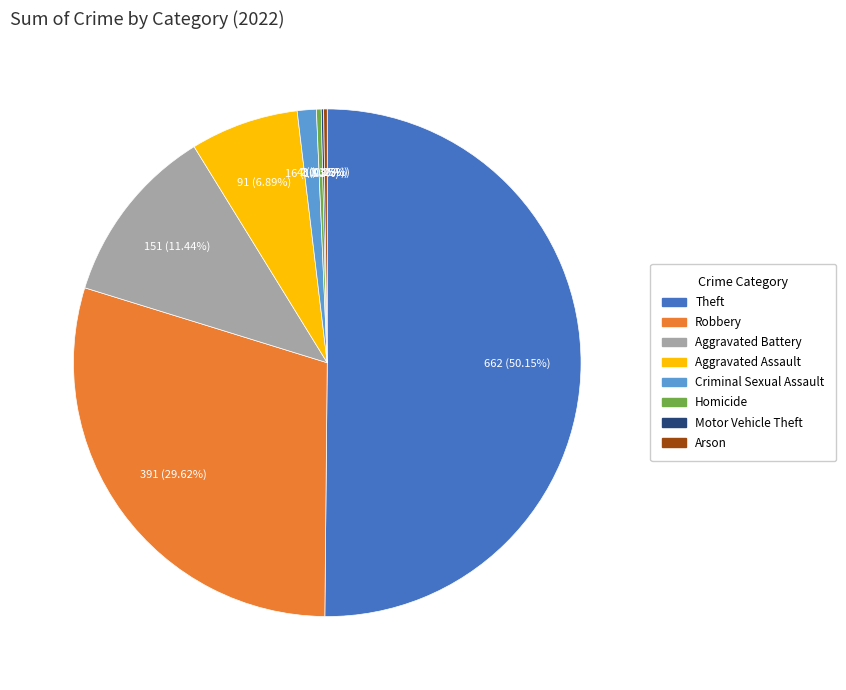

Is it true that Robbery is 30% of the pie?

True